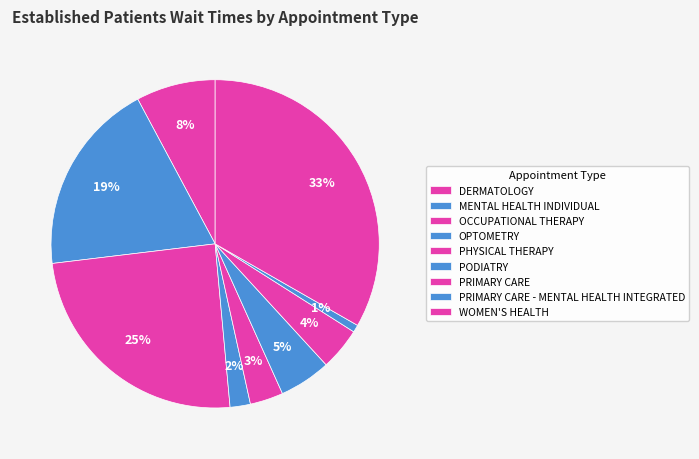

What is the ratio of the value at PRIMARY CARE - MENTAL HEALTH INTEGRATED to the value at DERMATOLOGY?

0.1